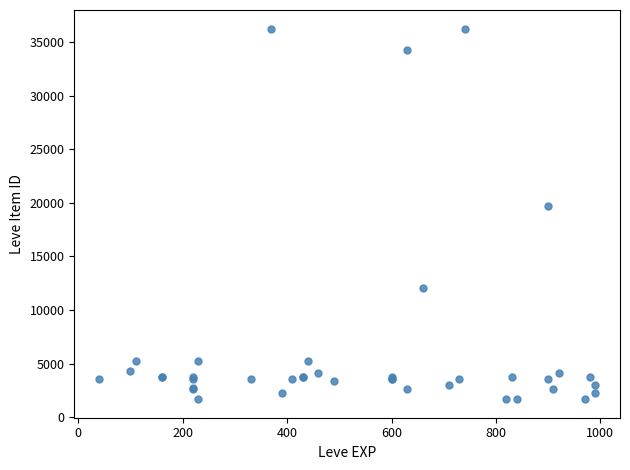

What Y value in the scatter plot is closest to 18967?

19744